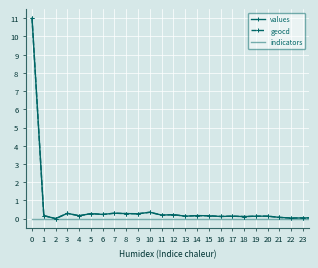

What is the maximum value shown in the chart?

11.0